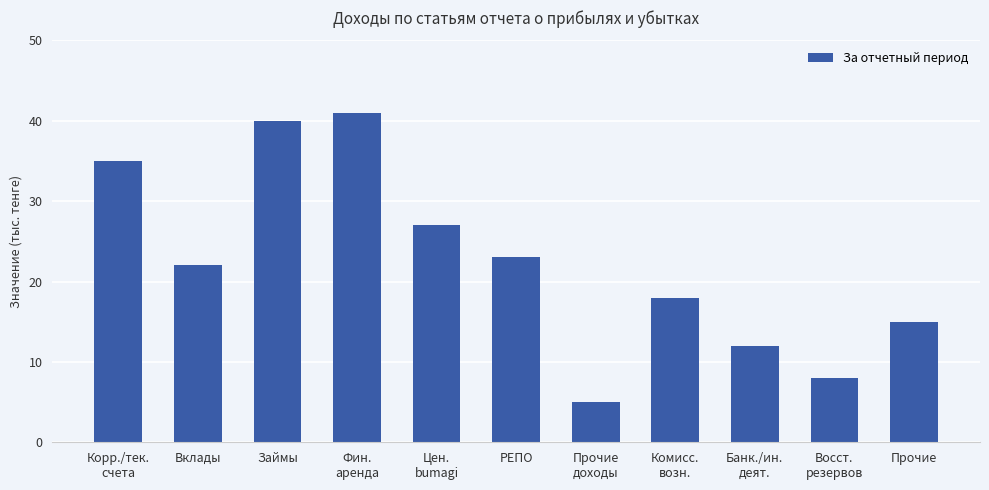

True or false: the data shows 42 at Цен.
bumagi.

False